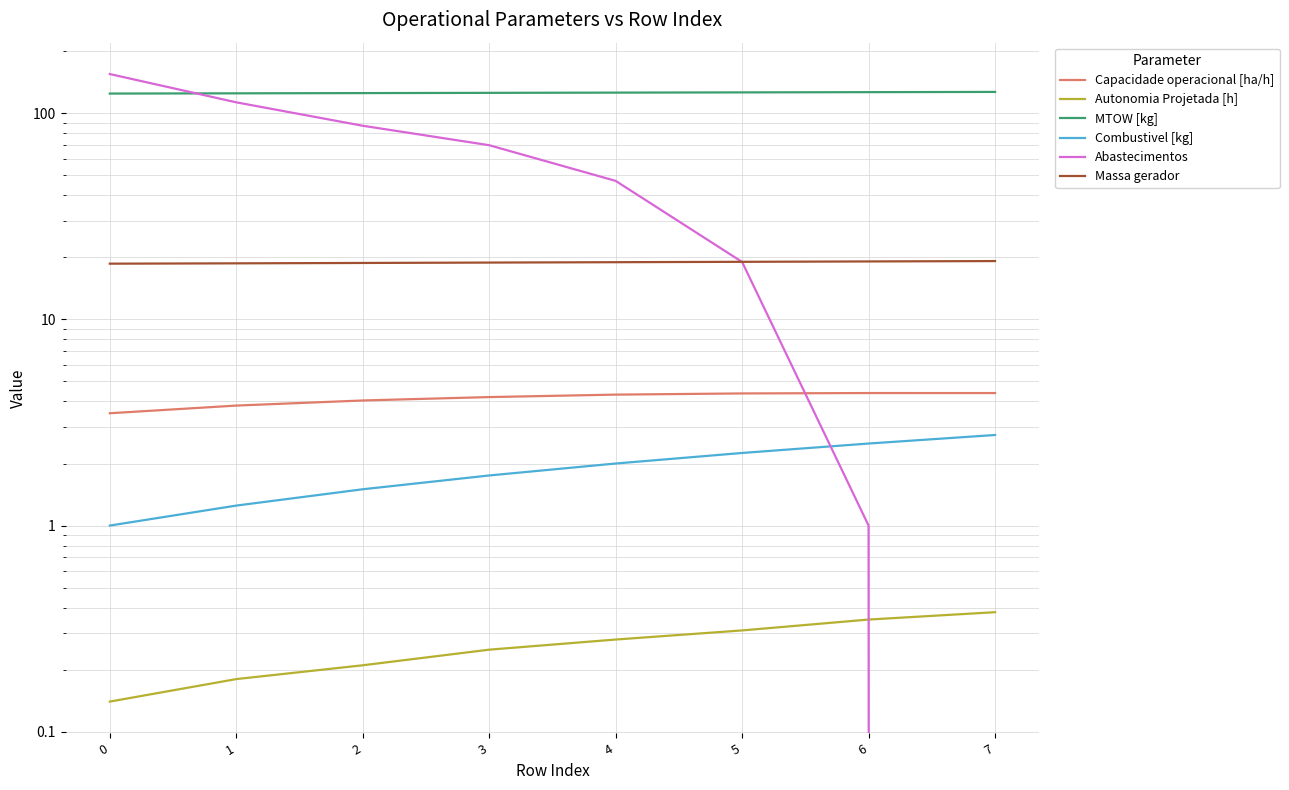

True or false: Combustivel [kg] has a value of 1.0 at 0.

True